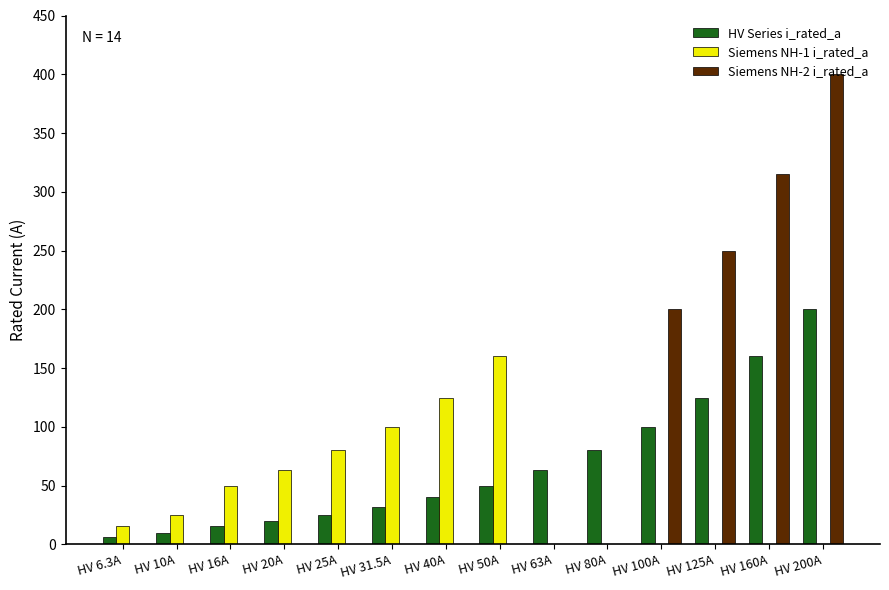

At which label does HV Series i_rated_a reach its peak?

HV 200A